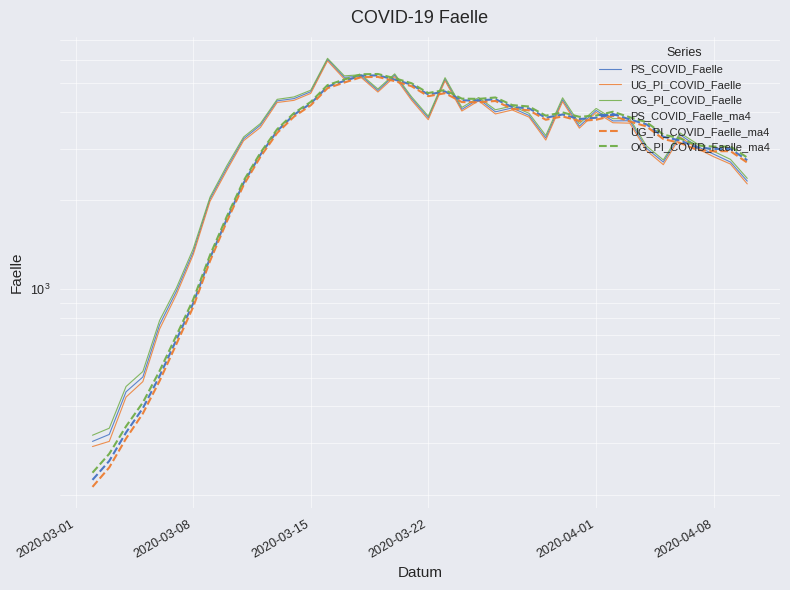

How many lines are shown in the chart?

6